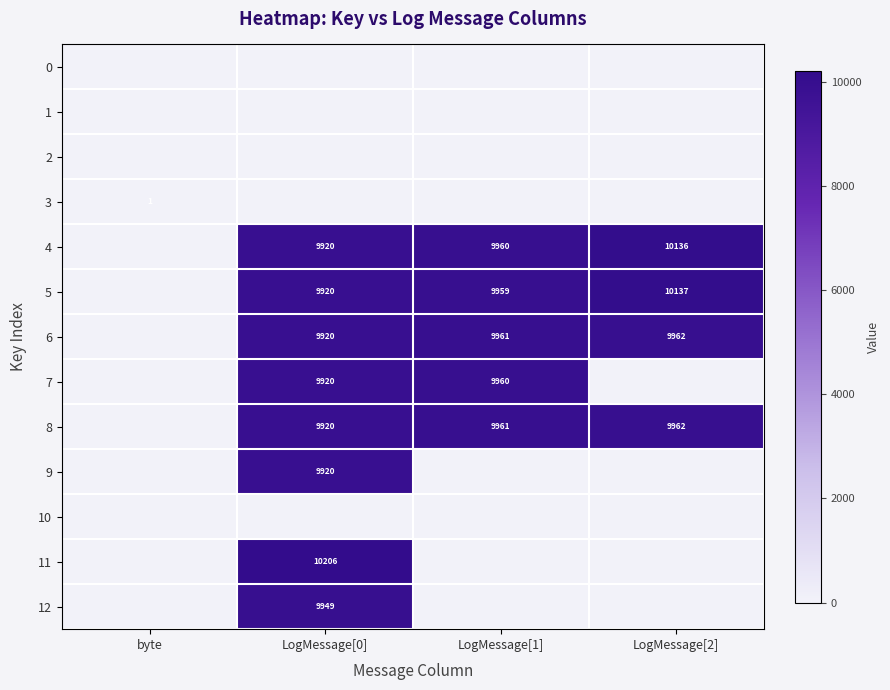

Which label corresponds to the smallest value in the chart?

byte